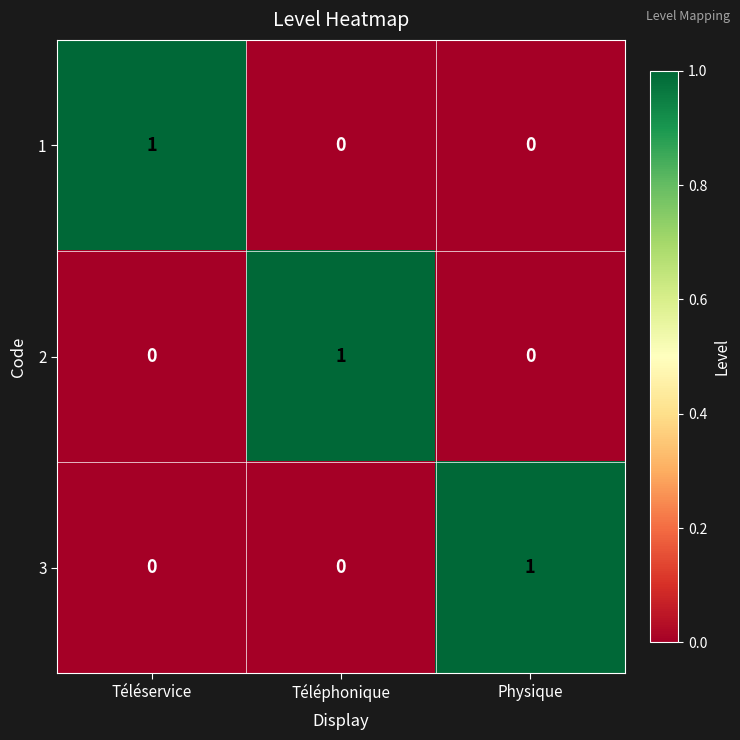

Reading left to right, what are all the values shown in this chart?

1: Téléservice=1	Téléphonique=0	Physique=0
2: Téléservice=0	Téléphonique=1	Physique=0
3: Téléservice=0	Téléphonique=0	Physique=1